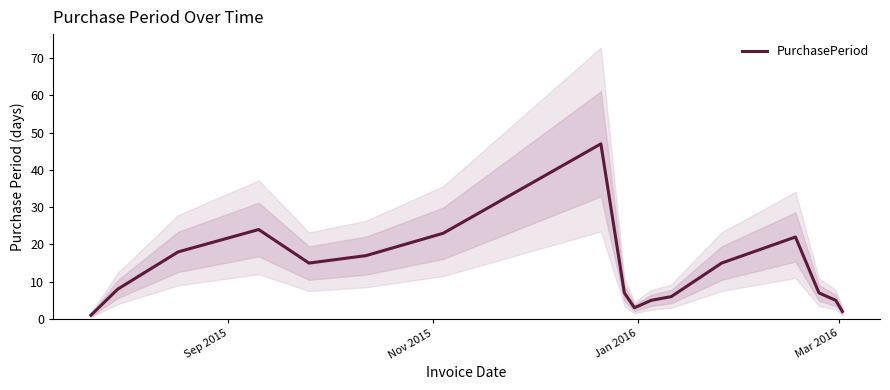

What is the maximum value shown in the chart?

47